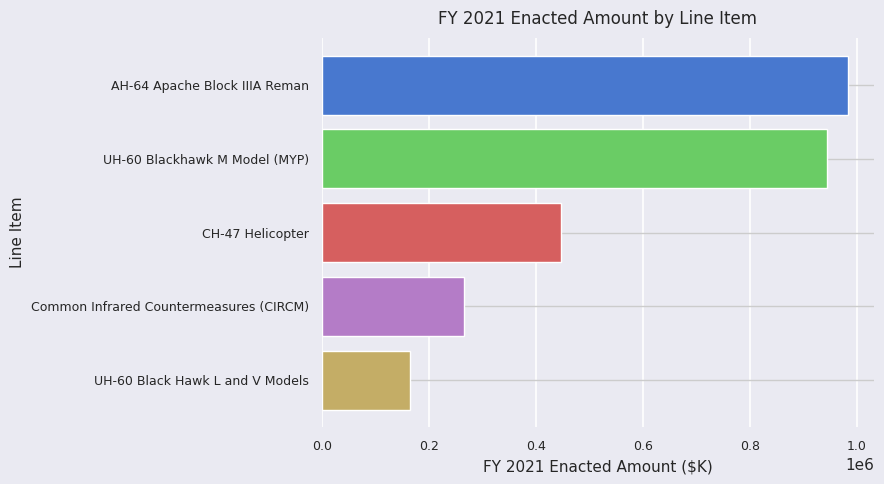

What is the label of the 4th bar from the bottom?

UH-60 Blackhawk M Model (MYP)